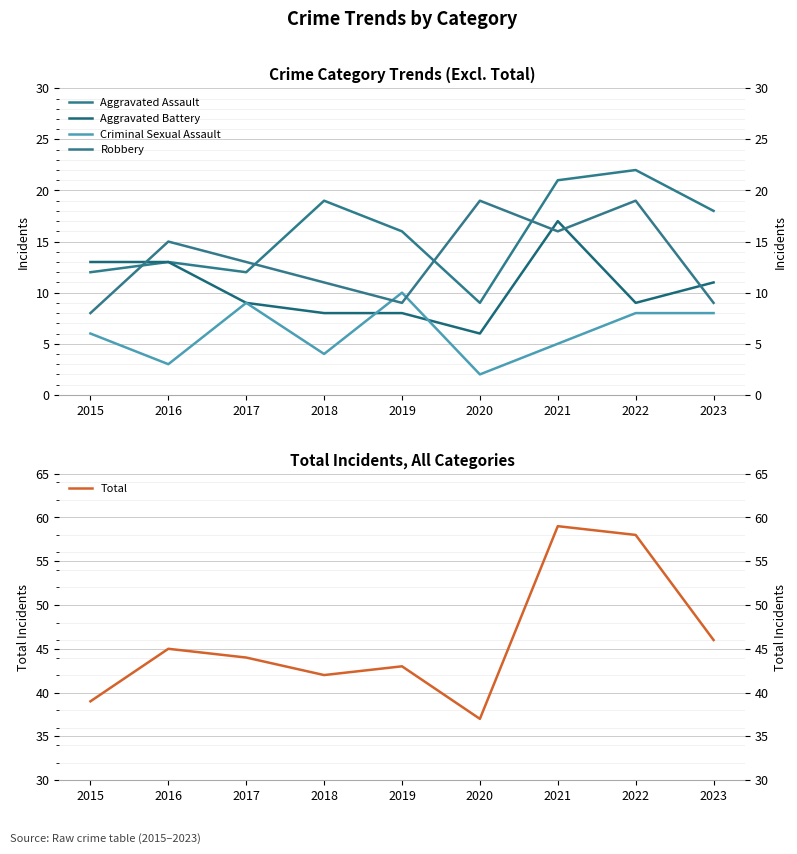

At which category is the sum across all series the highest?

2021